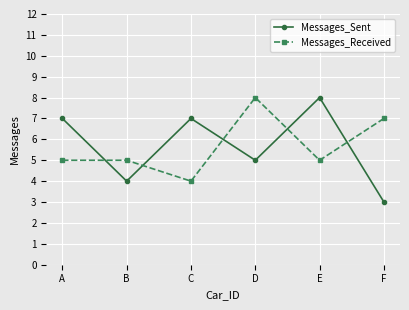

Which series has the widest spread of values?

Messages_Sent